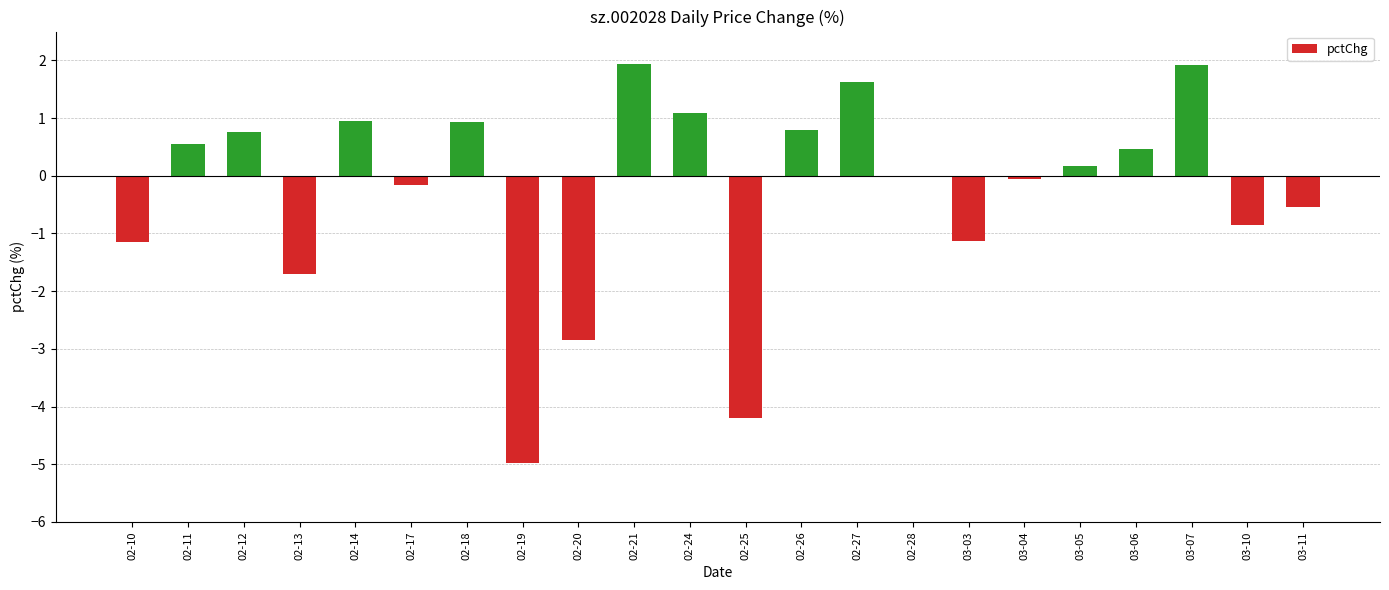

What is the maximum value shown in the chart?

1.9